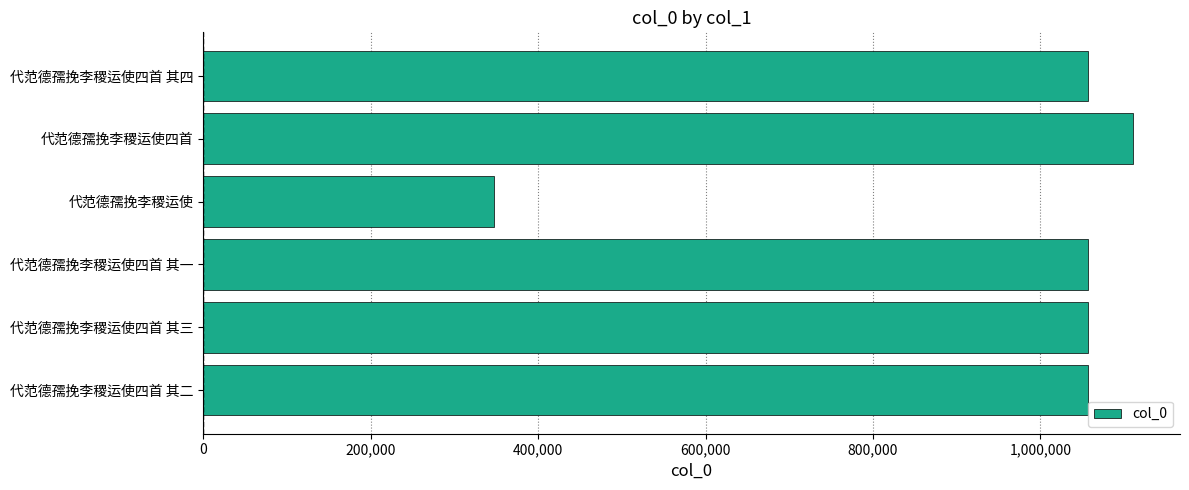

Which category has the lowest value across all series?

代范德孺挽李稷运使